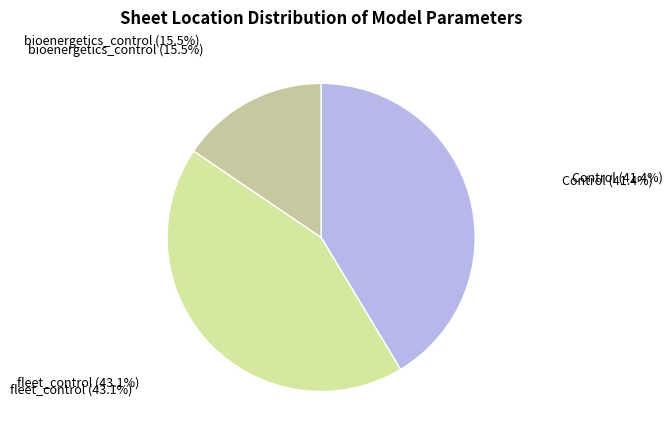

How many slices are in this pie chart?

3